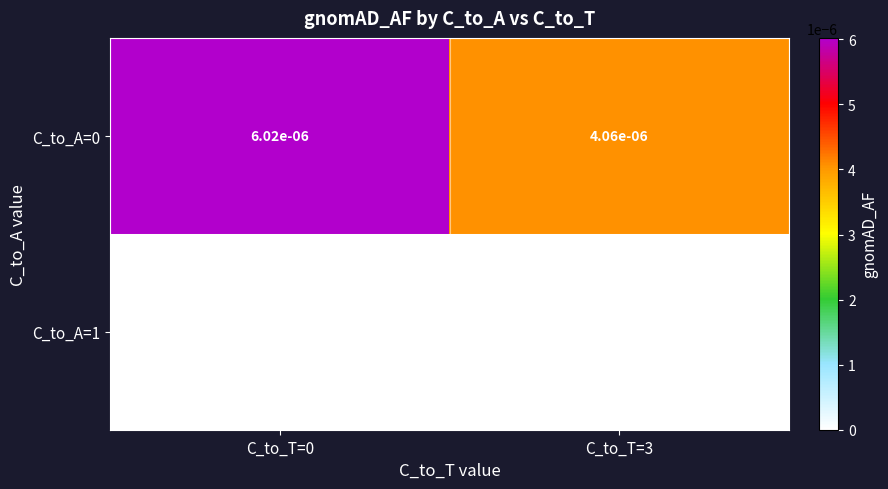

Is it true that C_to_A=0 equals 0.0 at C_to_T=3?

True